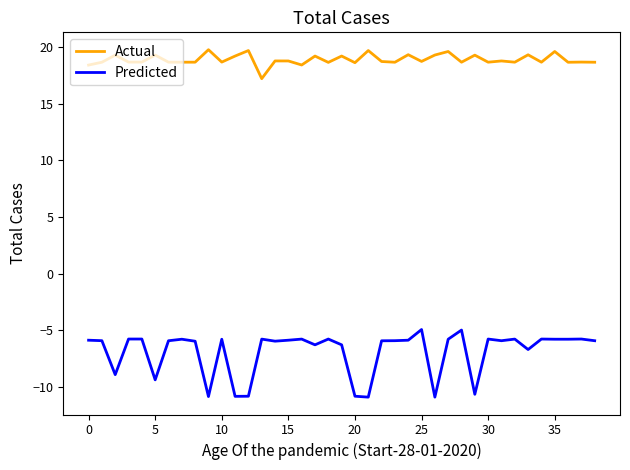

What are all the series names shown in the legend?

Actual, Predicted